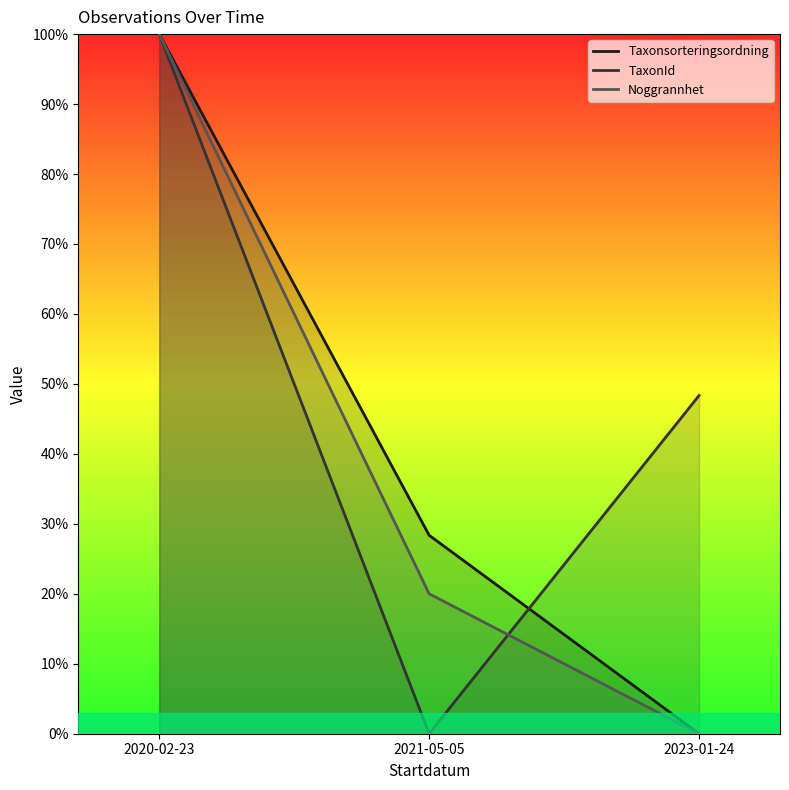

What is the greatest value displayed?

100.0